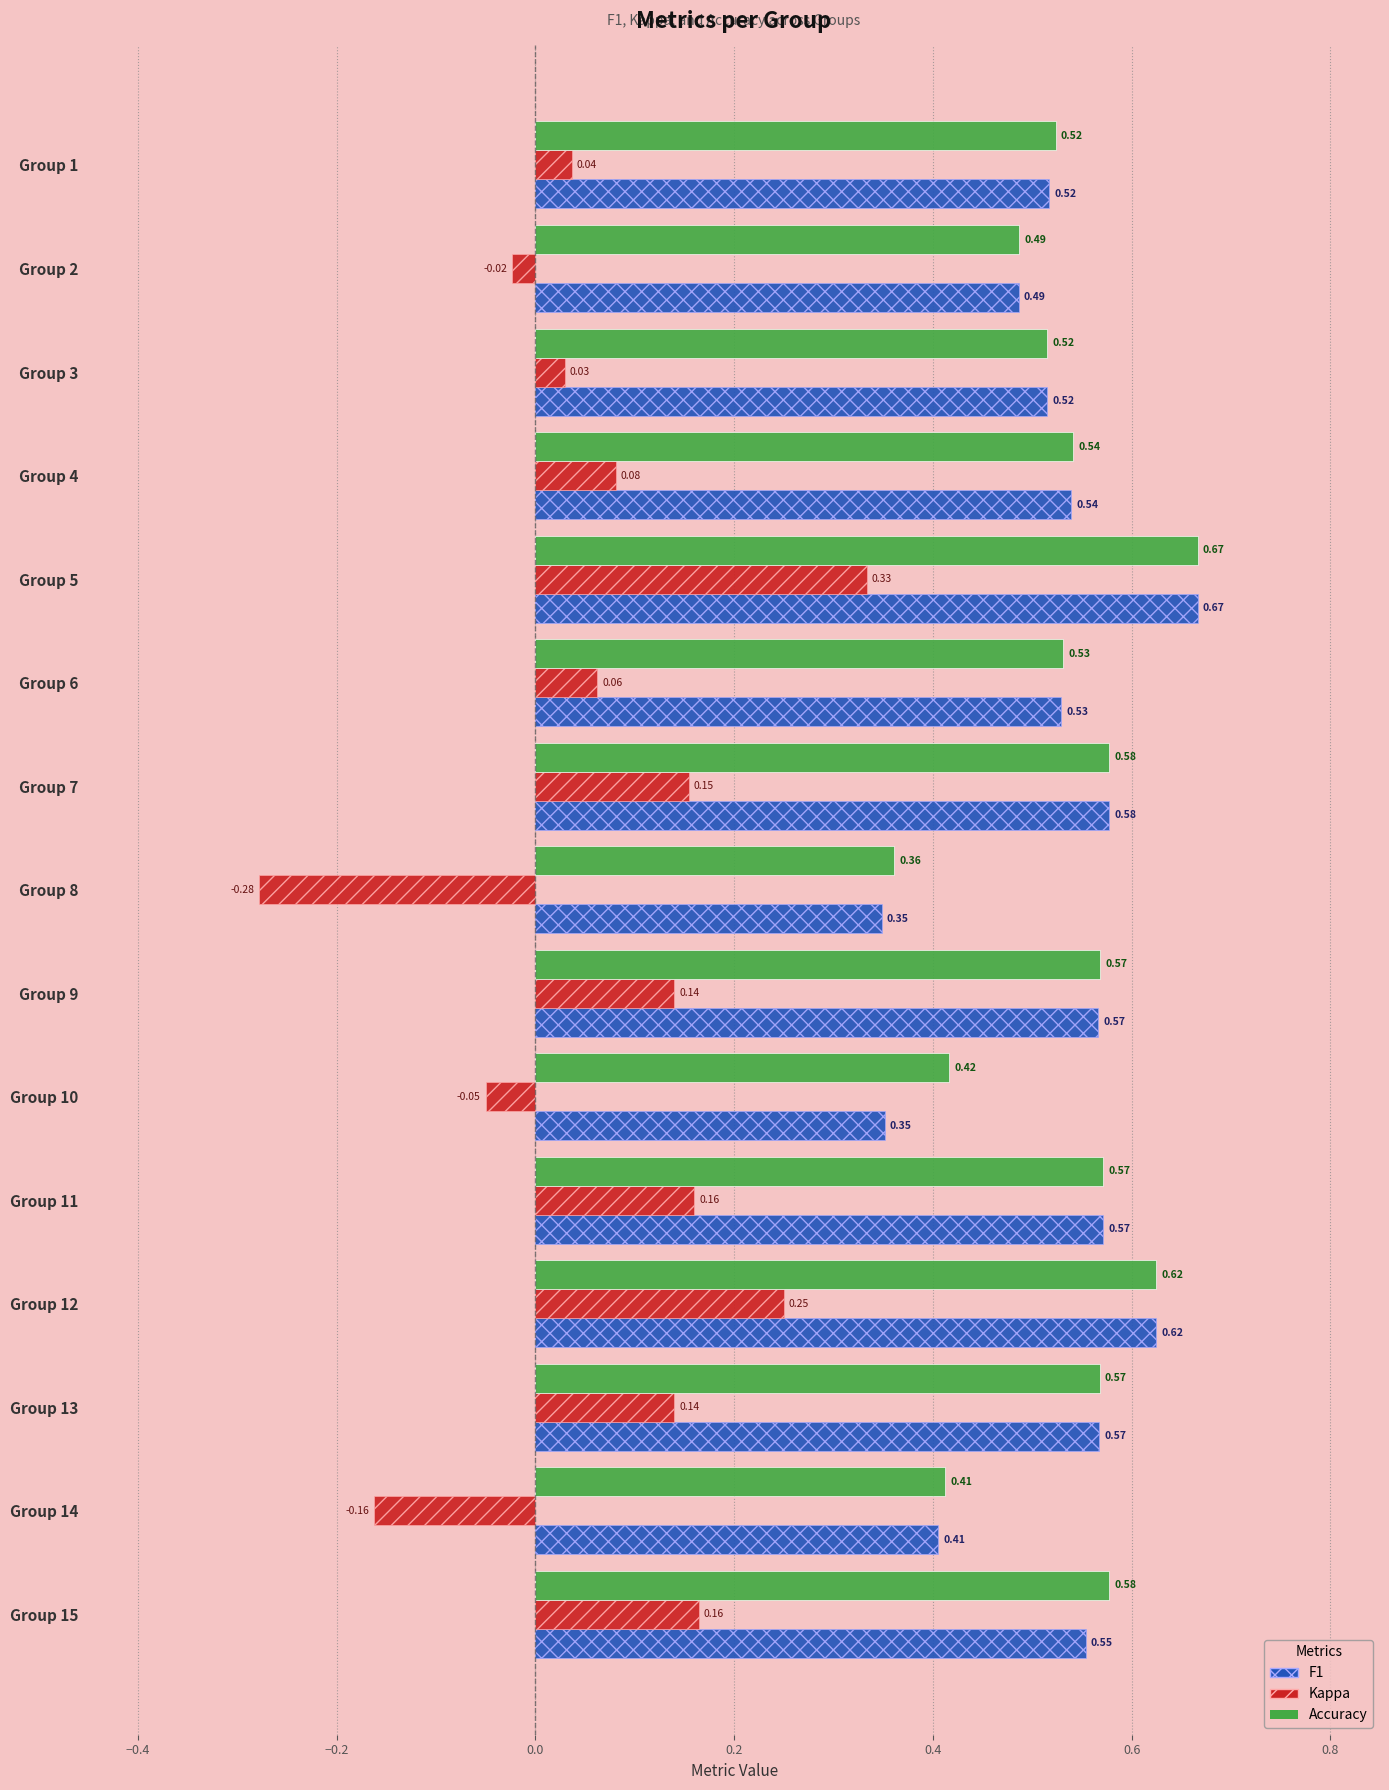

At how many categories does at least one series exceed 0?

15